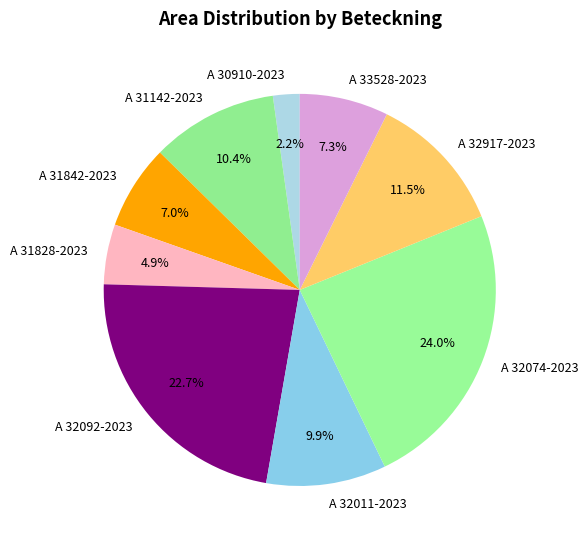

Between A 32917-2023 and A 31828-2023, which is larger?

A 32917-2023